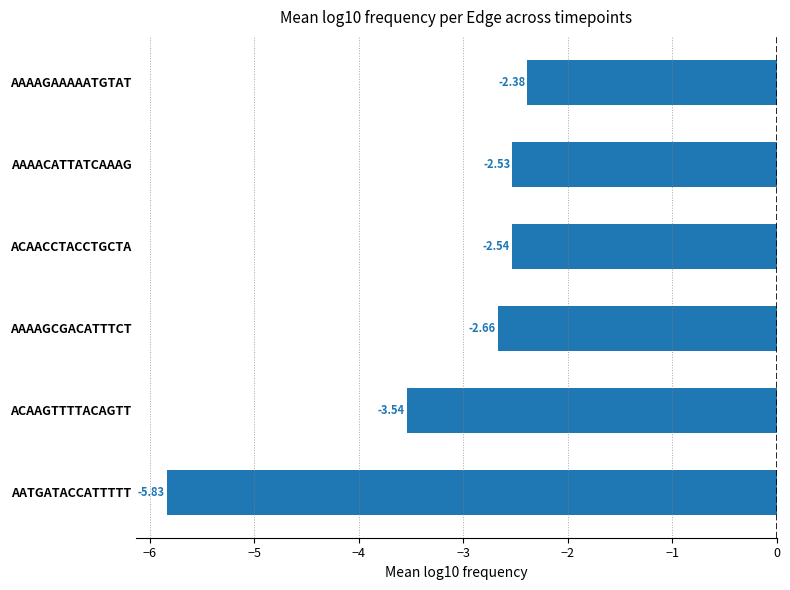

Rank the categories by value from lowest to highest.

AATGATACCATTTTT, ACAAGTTTTACAGTT, AAAAGCGACATTTCT, ACAACCTACCTGCTA, AAAACATTATCAAAG, AAAAGAAAAATGTAT